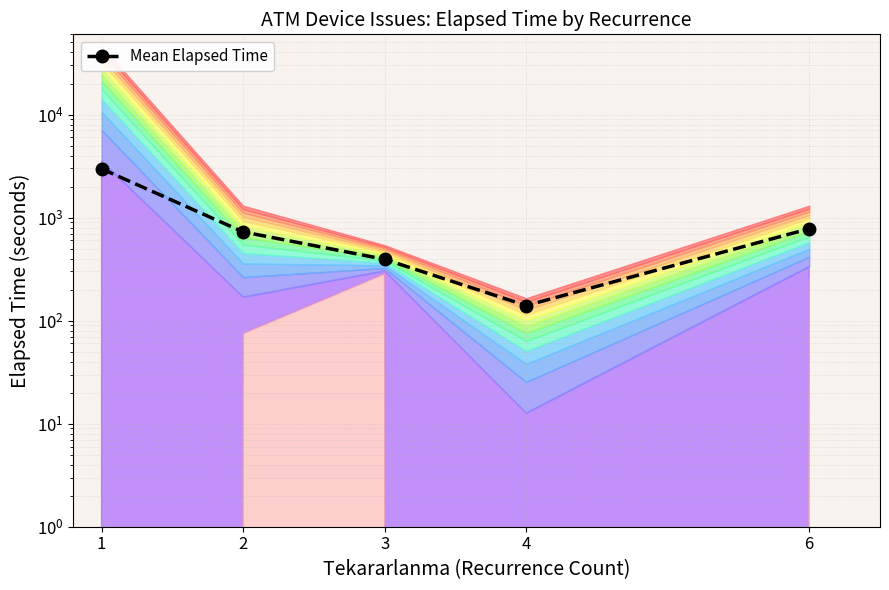

The chart shows a value of 1031.1 at 2. True or false?

False